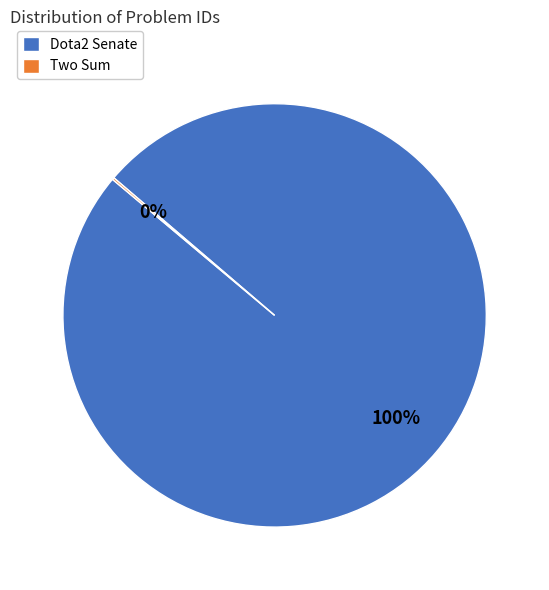

The Dota2 Senate slice represents 100% of the pie. True or false?

True